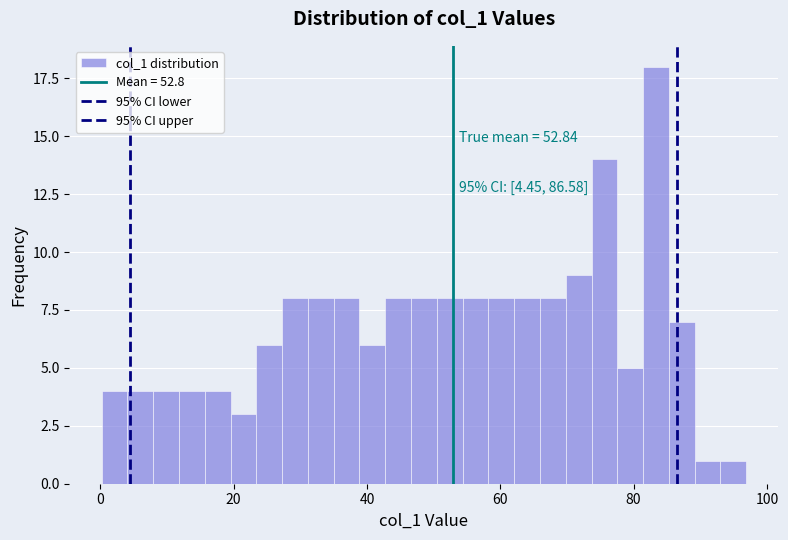

Around what value on the x-axis is the tallest bar? Give the approximate position of its centre, as read against the axis.

84